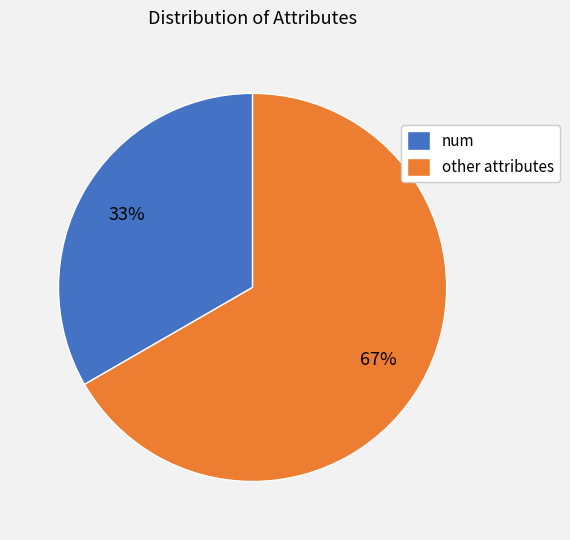

Combined, do other attributes and num account for over 50%?

Yes